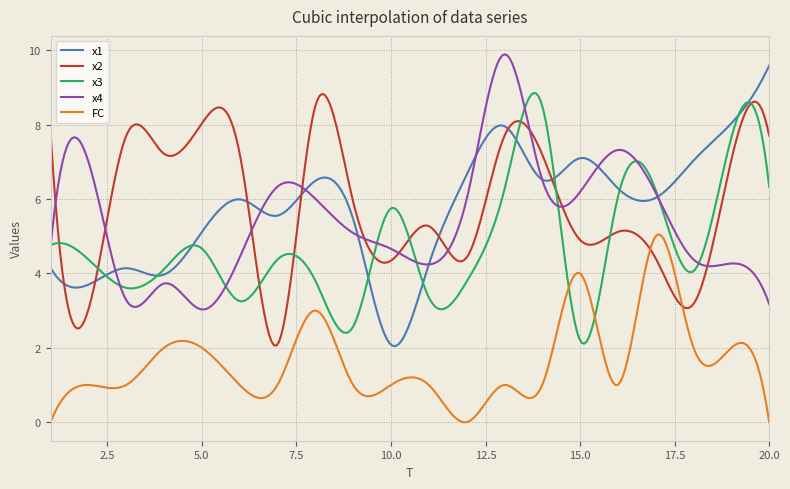

Which series ends up on top after the final intersection of FC and x3?

x3